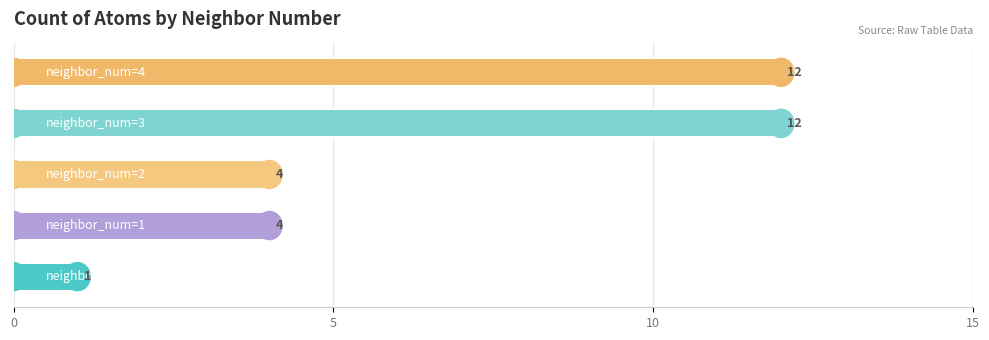

What is the maximum value shown in the chart?

12